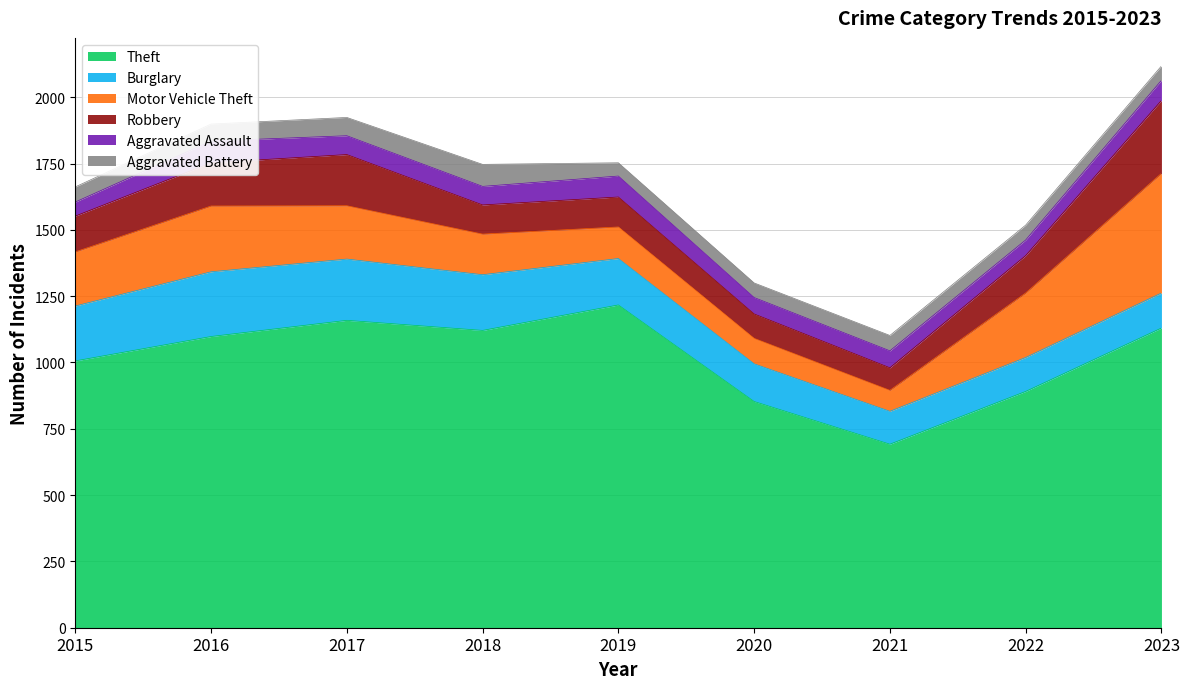

What is the minimum value shown in the chart?

50